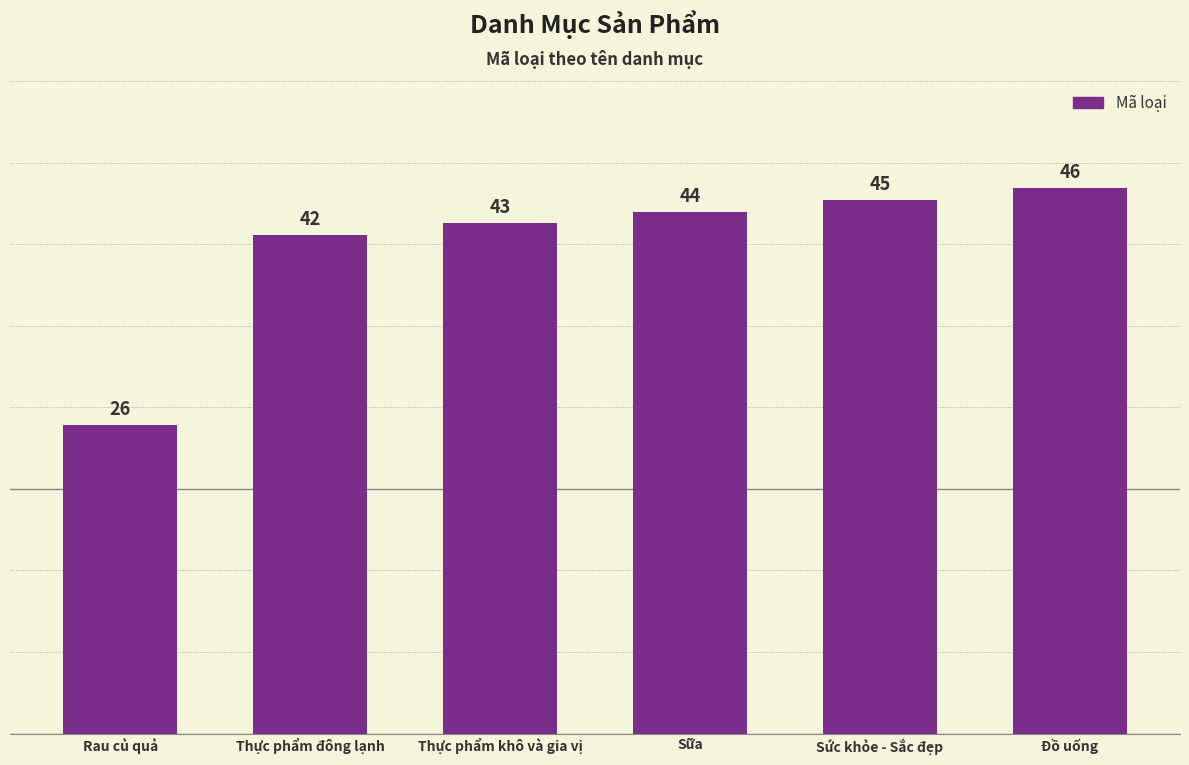

What is the sum of the values at Rau củ quả and Thực phẩm khô và gia vị?

69